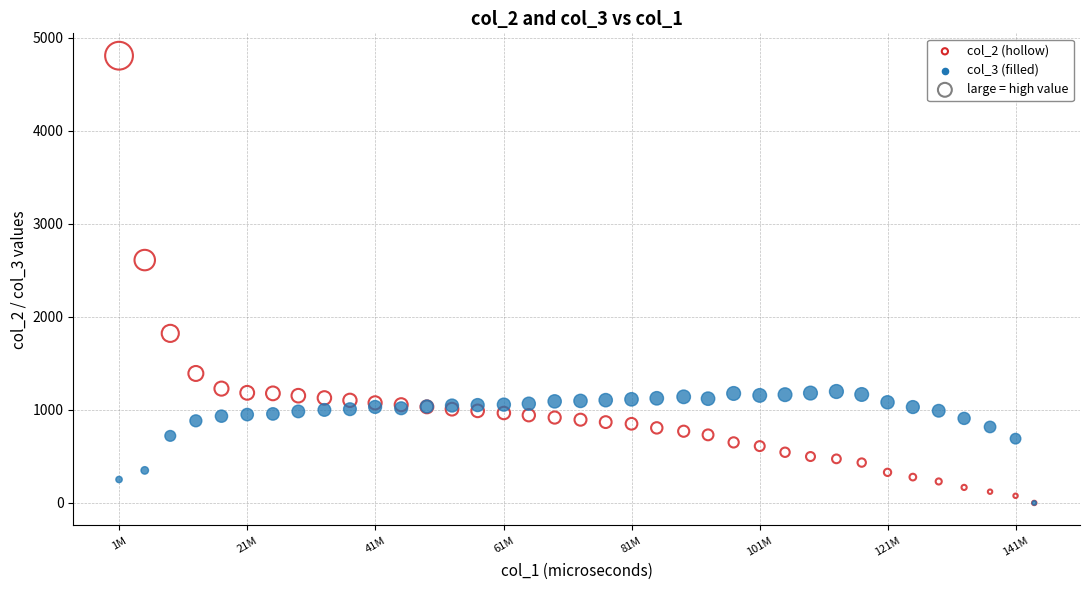

Across all series, what Y value is closest to 2404?

2611